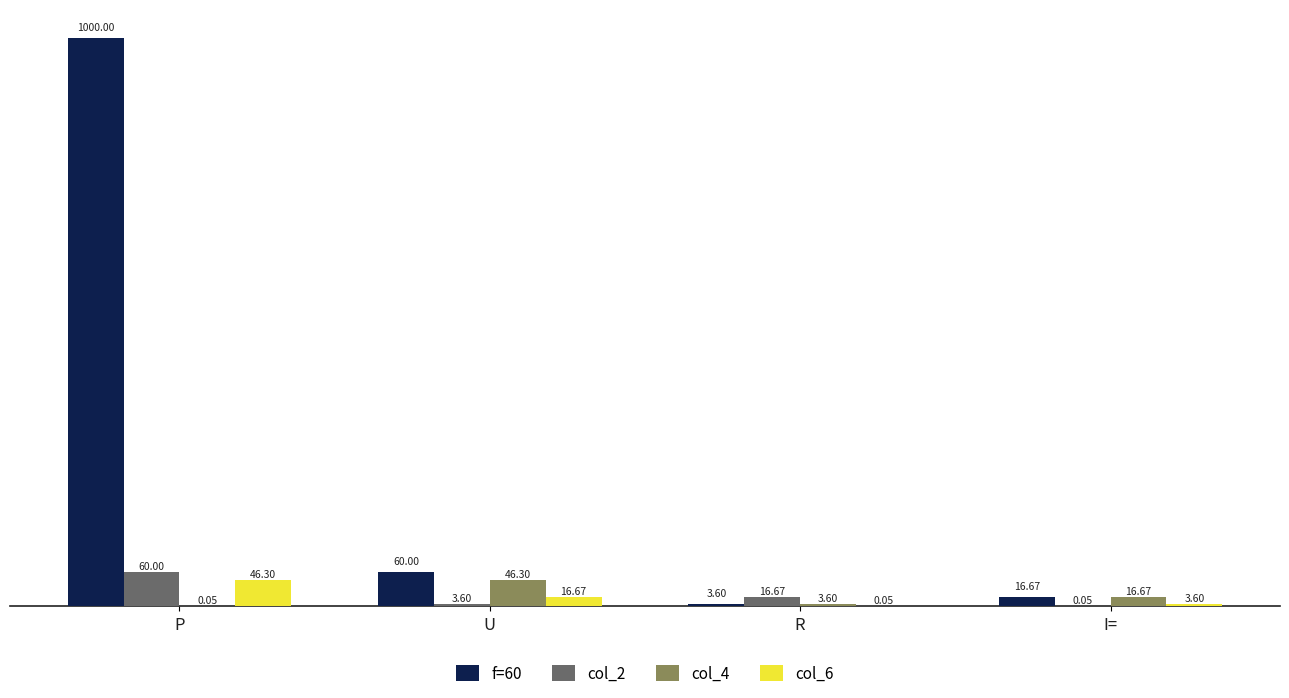

What is the sum of the col_2 values at R and P?

76.7